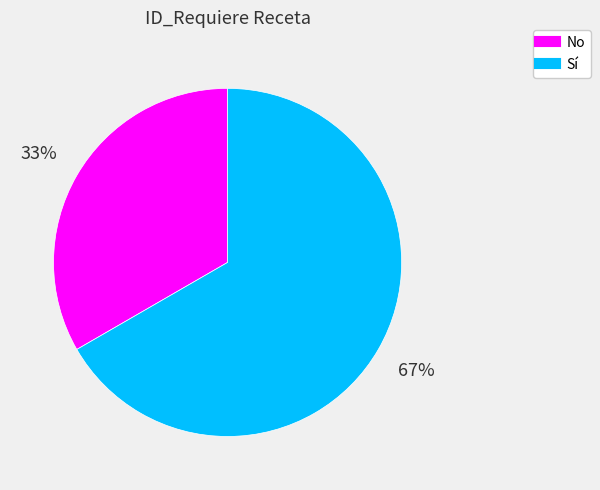

What is the largest slice in the pie chart?

Sí